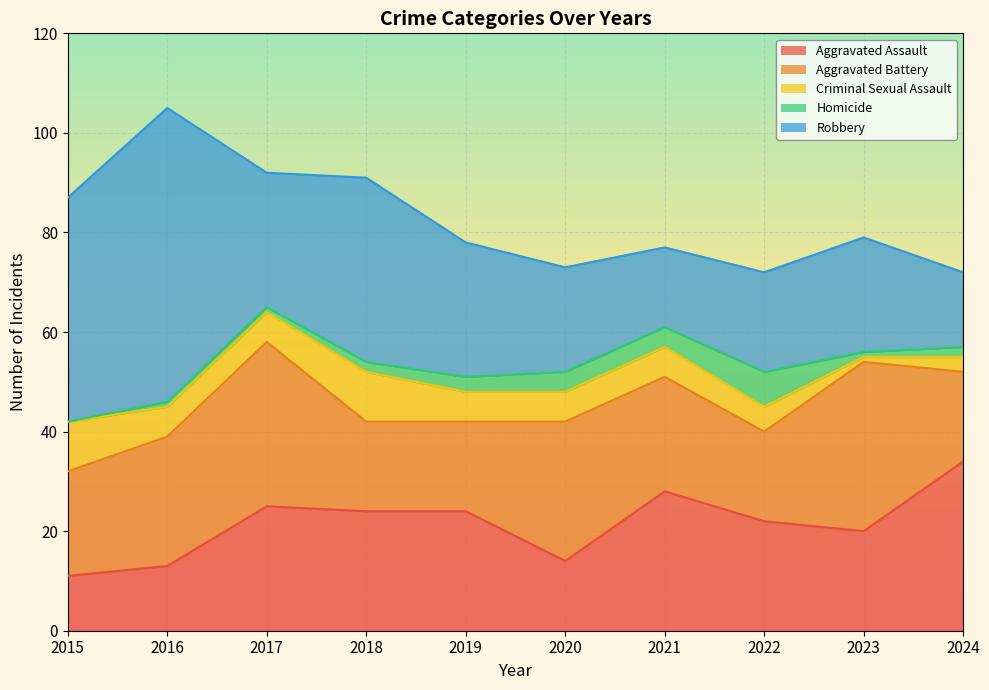

At which label does Aggravated Battery reach its minimum?

2018